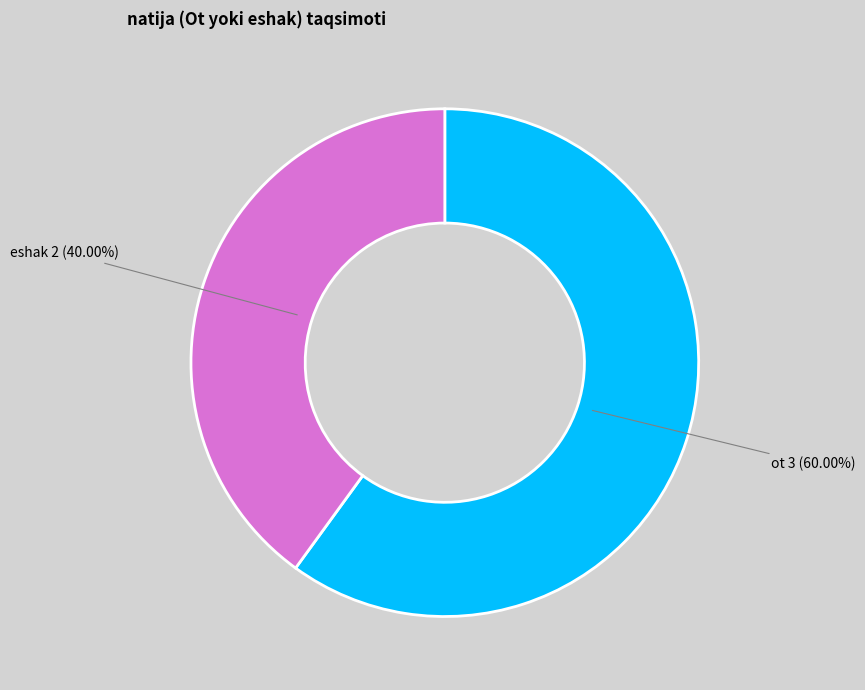

What percentage is the ot slice, to the nearest percent?

60%